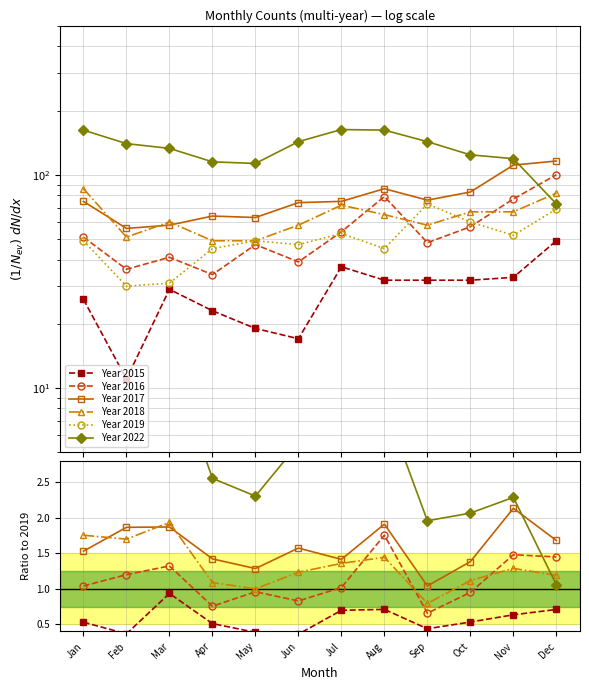

True or false: Year 2018 and Year 2015 intersect in this chart.

False